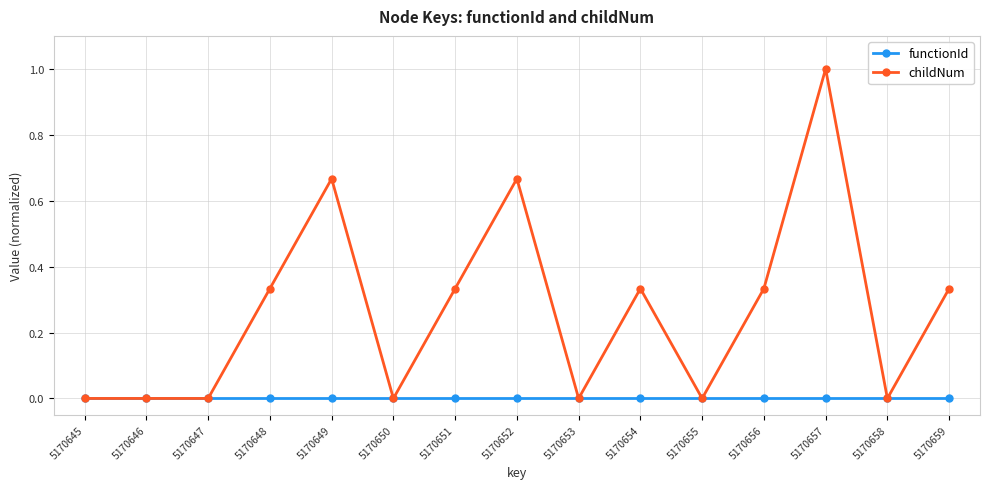

At which category is the sum across all series the highest?

5170657